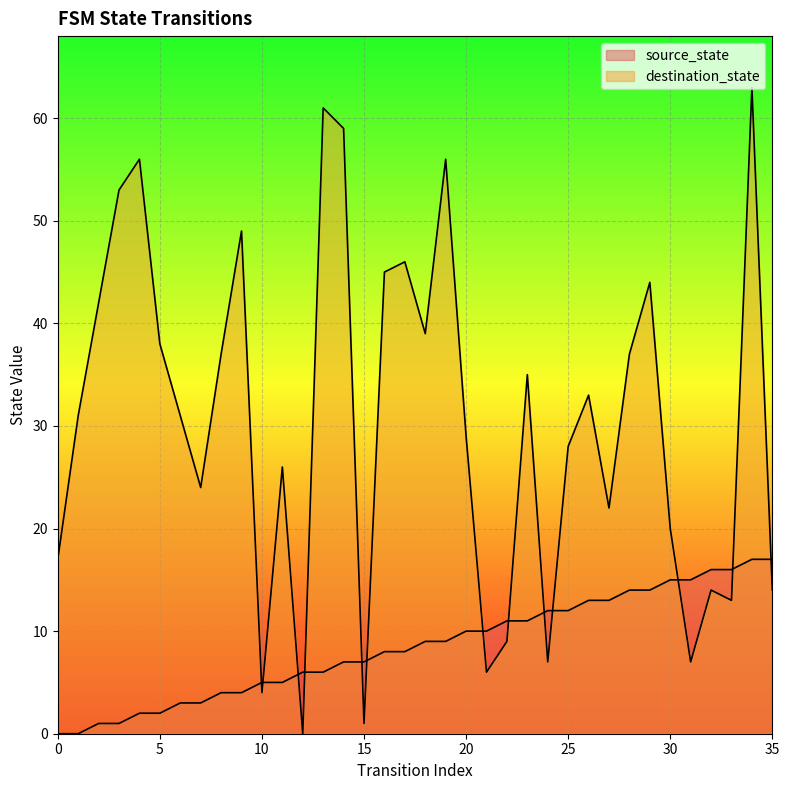

How many distinct data groups are displayed?

2